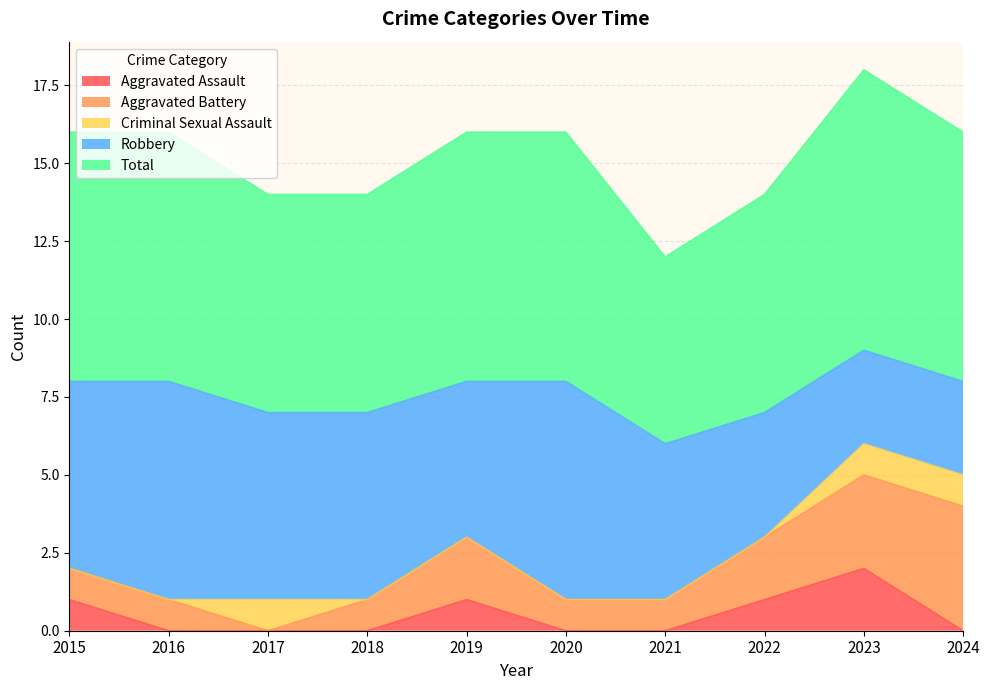

What is the total value across all series at 2018?

14